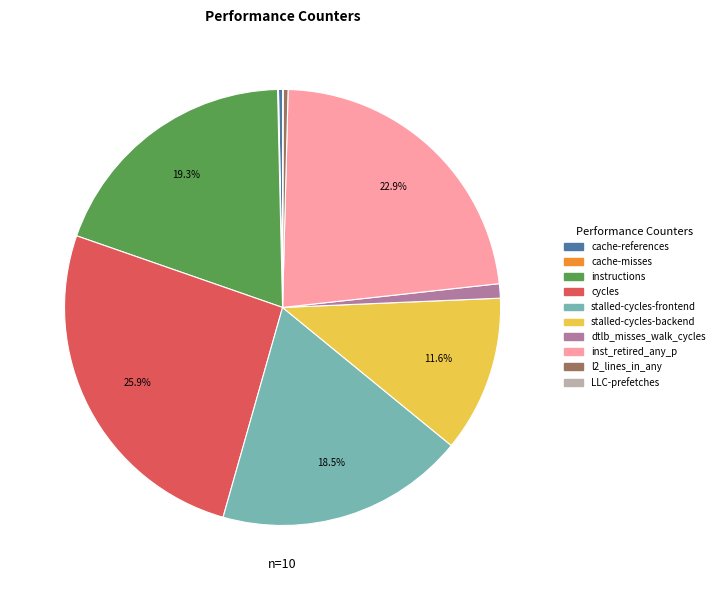

Is inst_retired_any_p the majority of the pie?

No